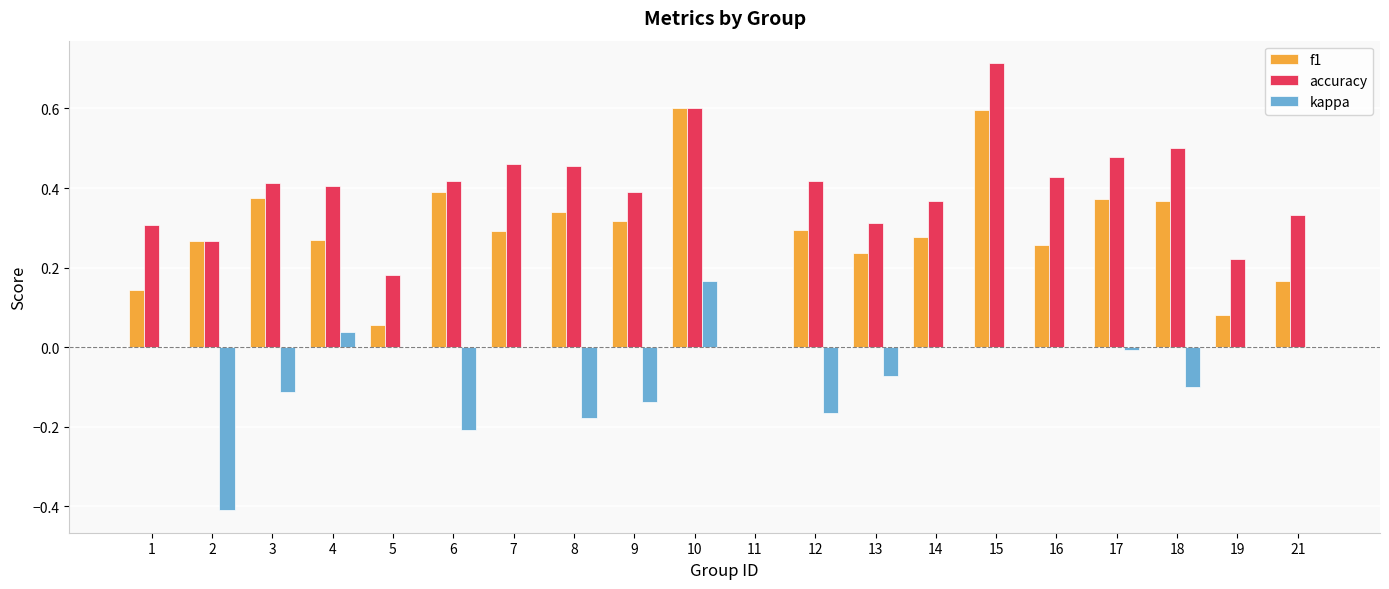

Where is f1 nearest to the value 0?

11